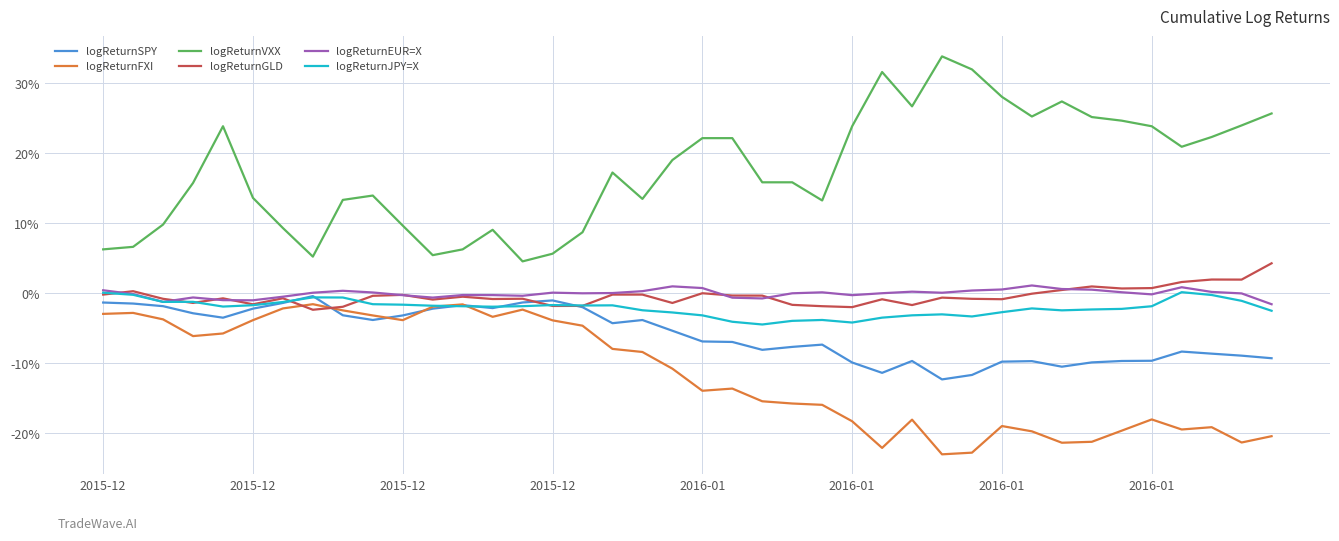

At which category is the sum across all series the highest?

2016-01